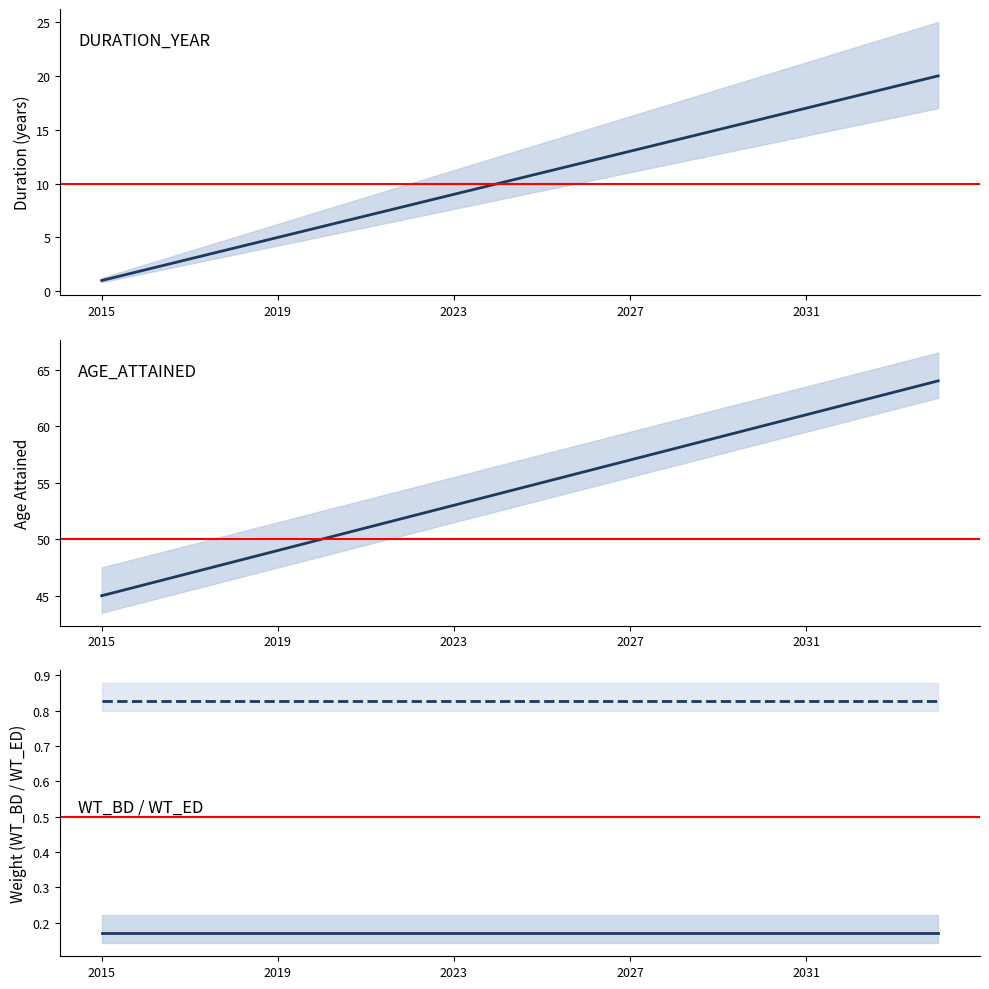

What is the maximum value for DURATION_YEAR?

20.0